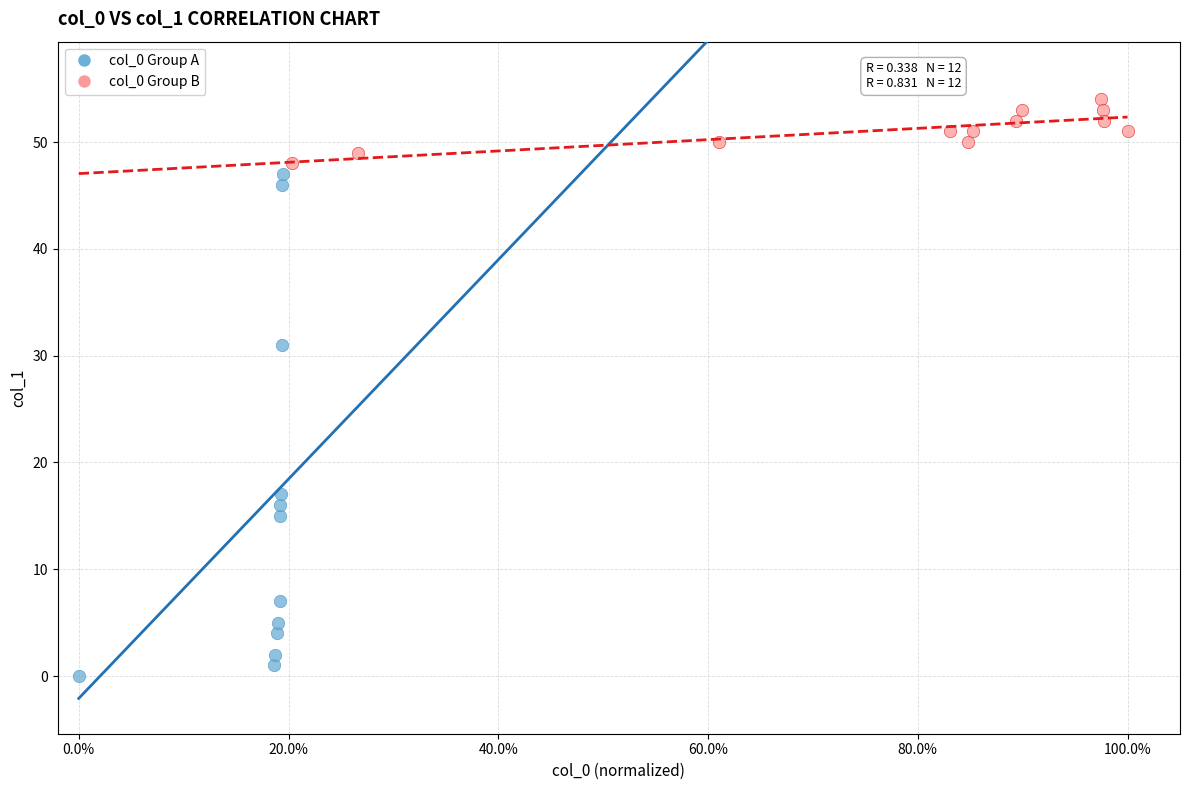

Which series reaches the maximum Y coordinate?

col_0 Group B